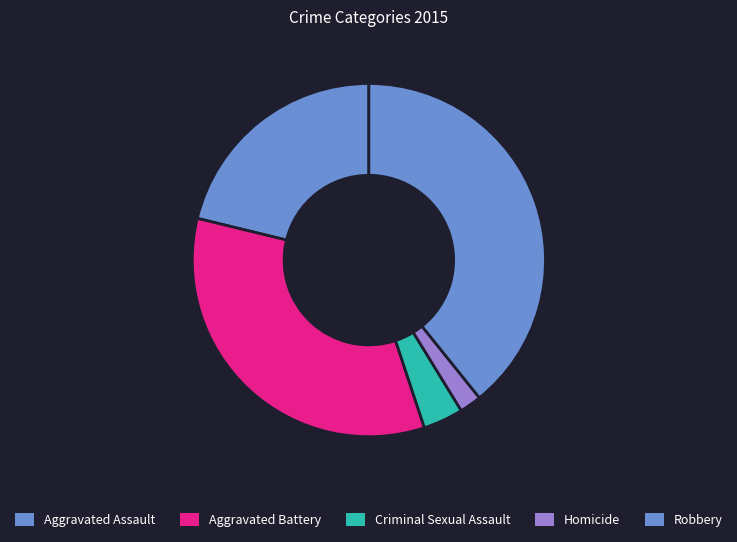

What is the largest slice in the pie chart?

Robbery